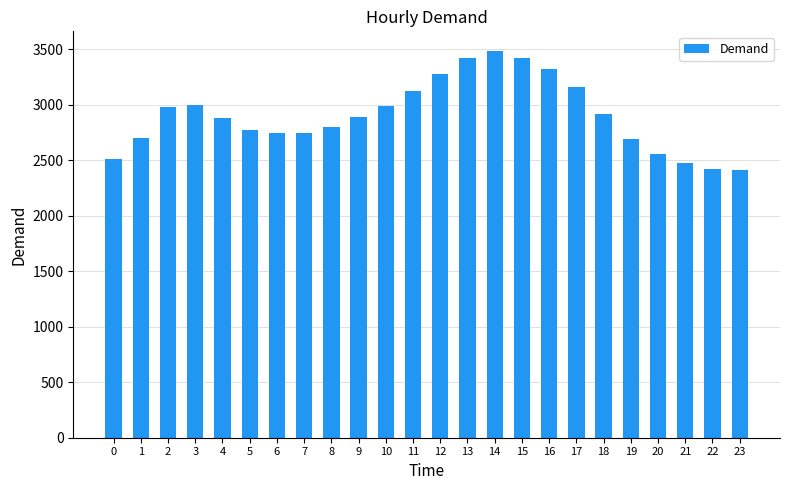

Which has a higher value, 1 or 3?

3